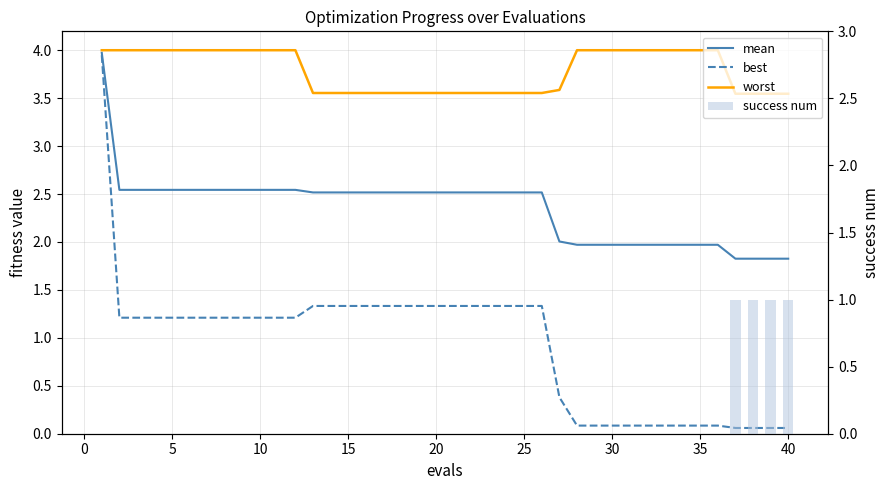

What is the difference between the highest and lowest values at 15?

4.0